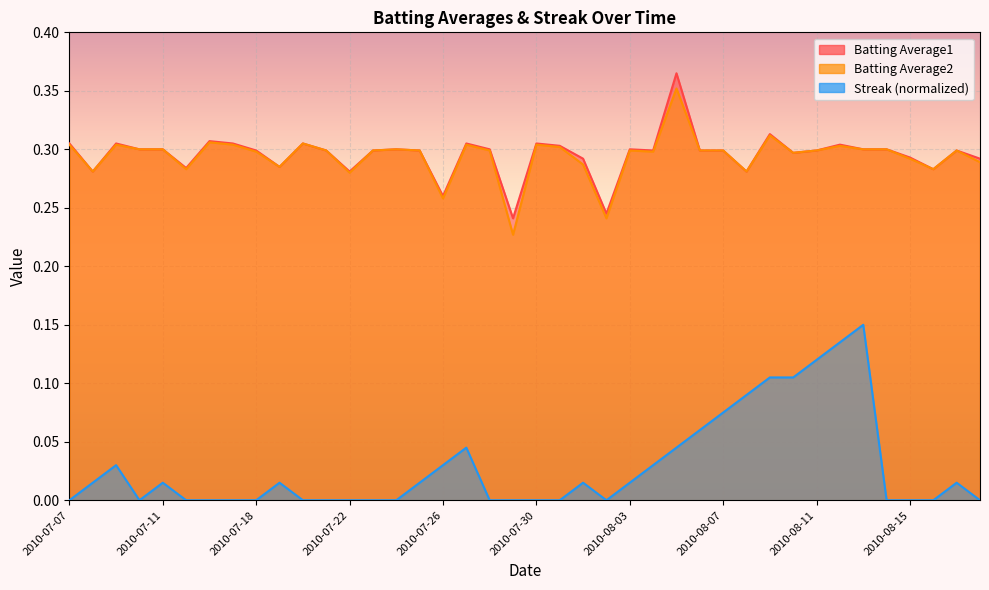

Rank the series at 2010-07-28 from highest to lowest value.

Batting Average1, Batting Average2, Streak